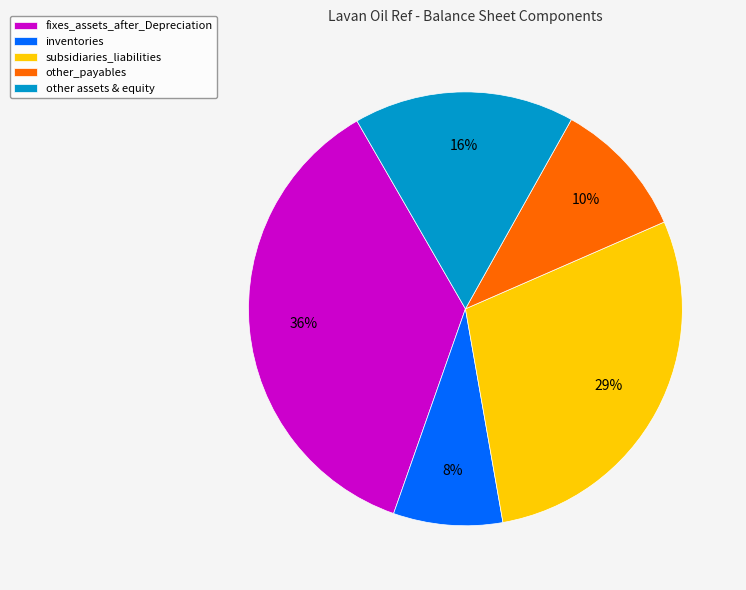

True or false: subsidiaries_liabilities accounts for 29% of the total.

True